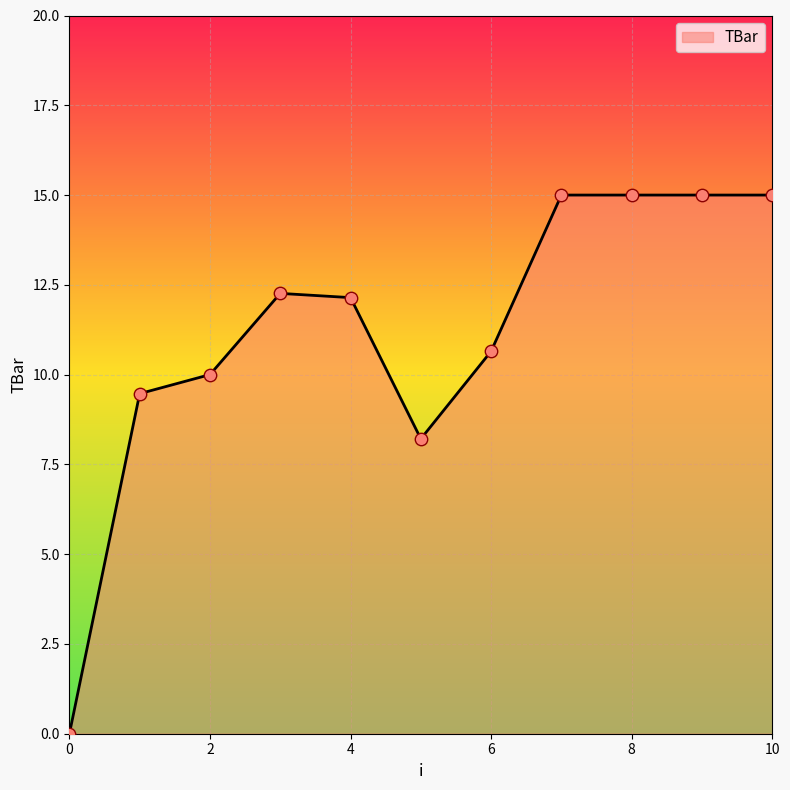

What is the difference between the maximum and minimum values?

15.0